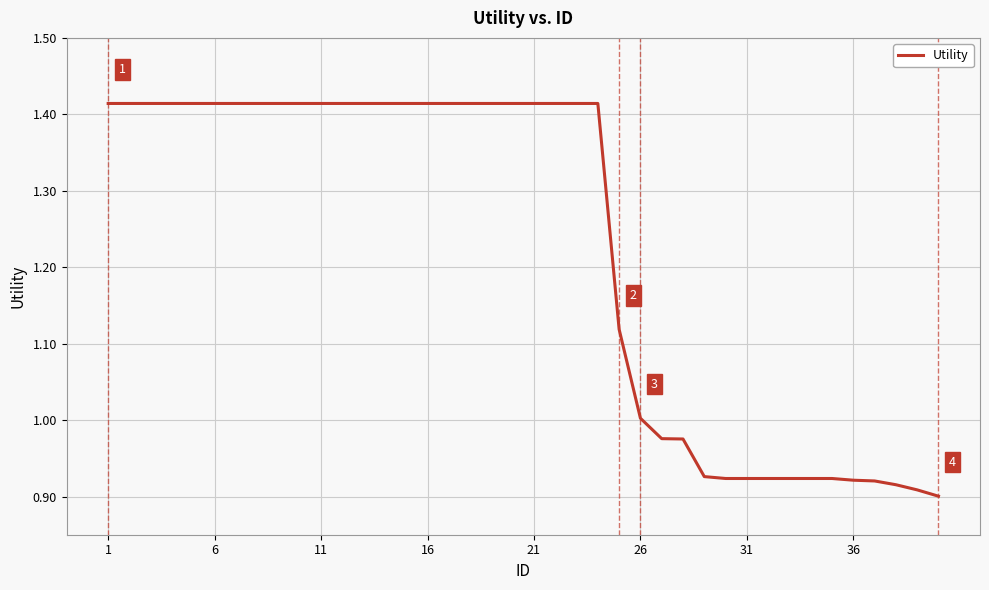

Does the chart have visible grid lines?

Yes